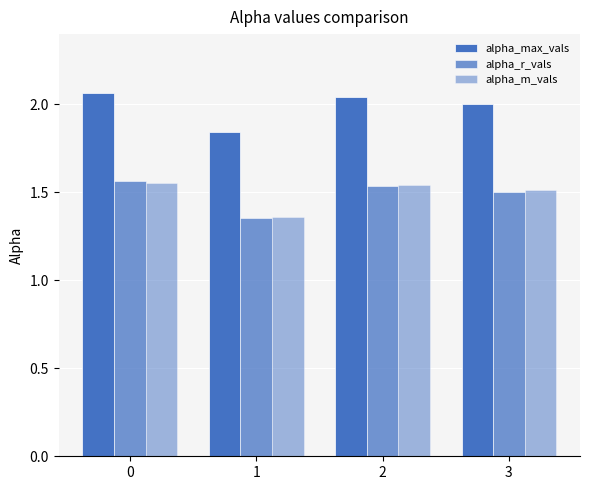

Reading left to right, transcribe all the data shown in this chart.

alpha_max_vals: 0=2.1	1=1.8	2=2.0	3=2.0
alpha_r_vals: 0=1.6	1=1.4	2=1.5	3=1.5
alpha_m_vals: 0=1.6	1=1.4	2=1.5	3=1.5